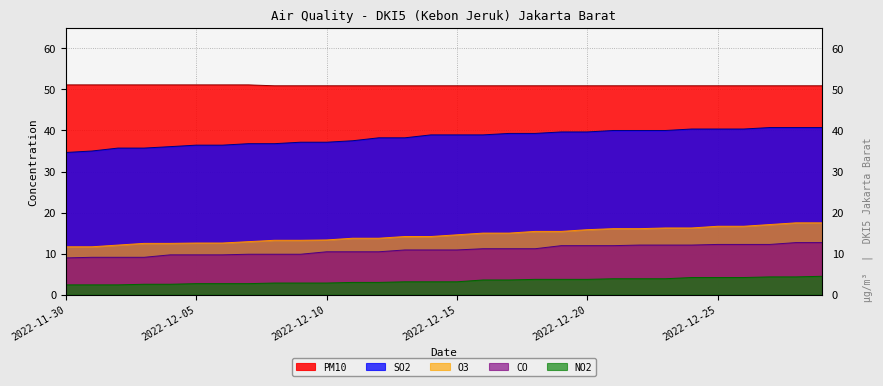

True or false: CO has a value of 10.4 at 2022-12-10.

True